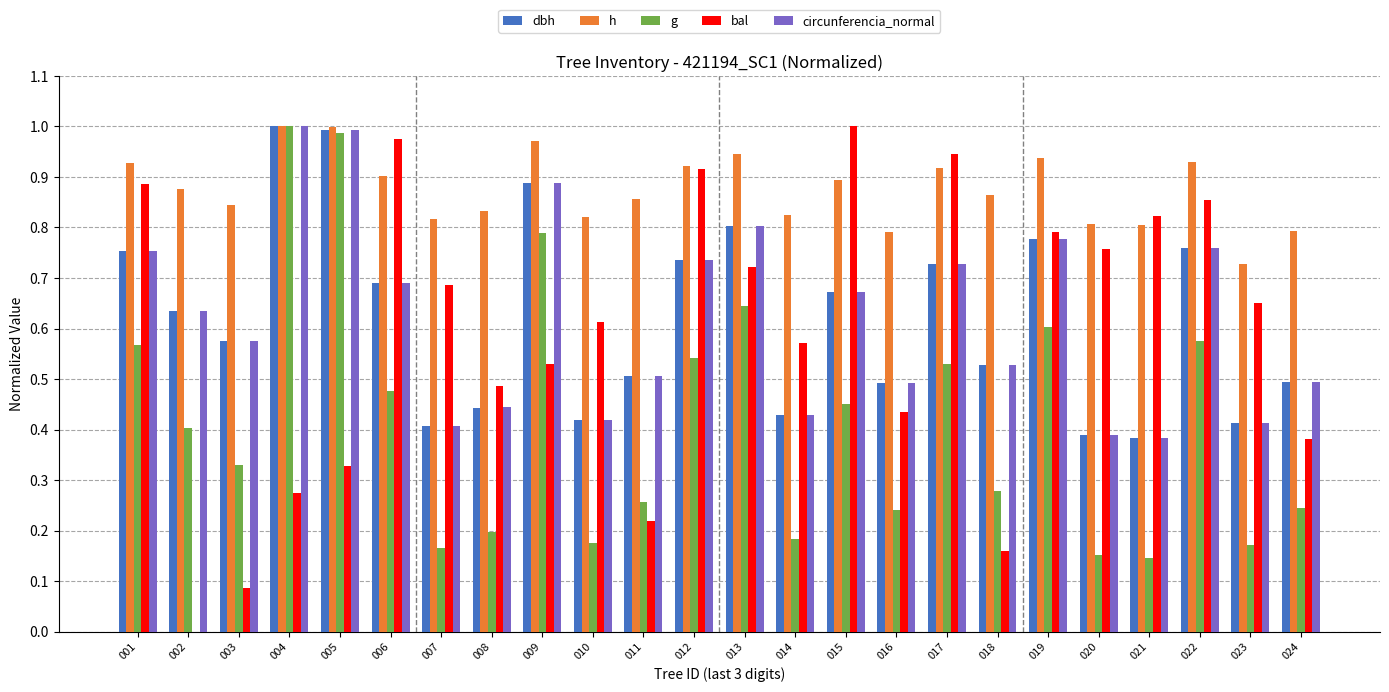

What is the sum of all circunferencia_normal values?

14.9